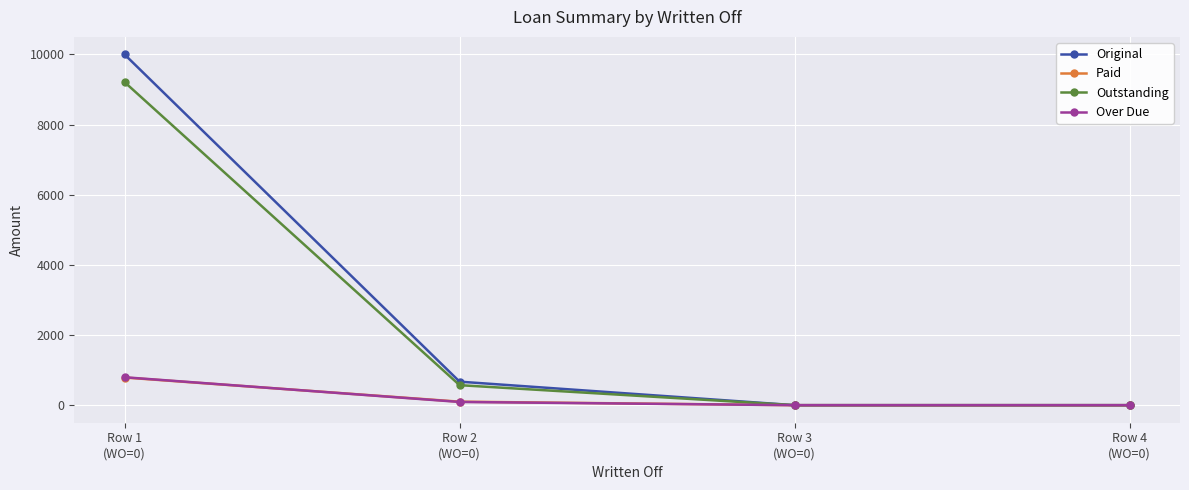

True or false: Over Due has more than 2 points higher than both neighbors.

False